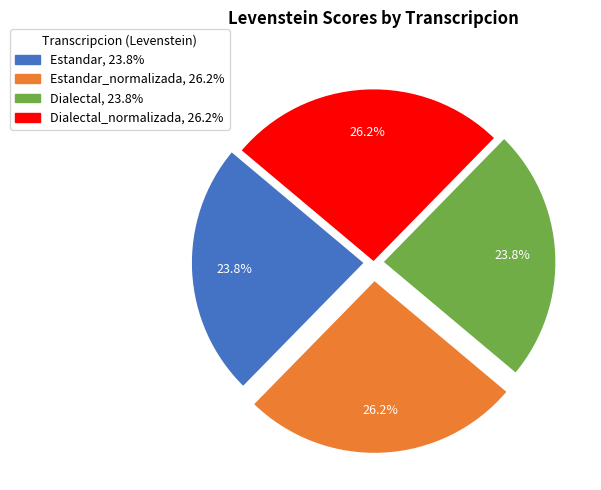

Count the number of slices in the pie.

4